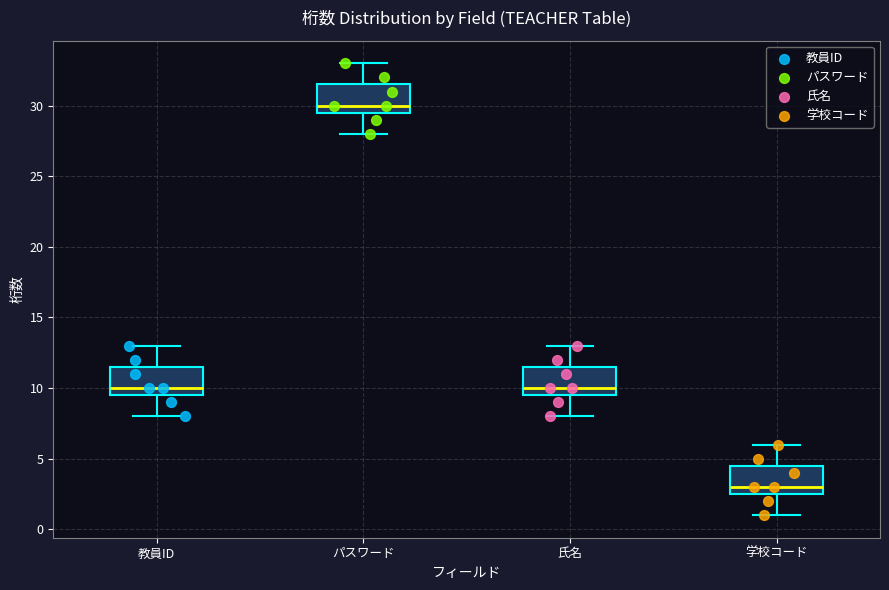

Which box's median line is the highest?

パスワード